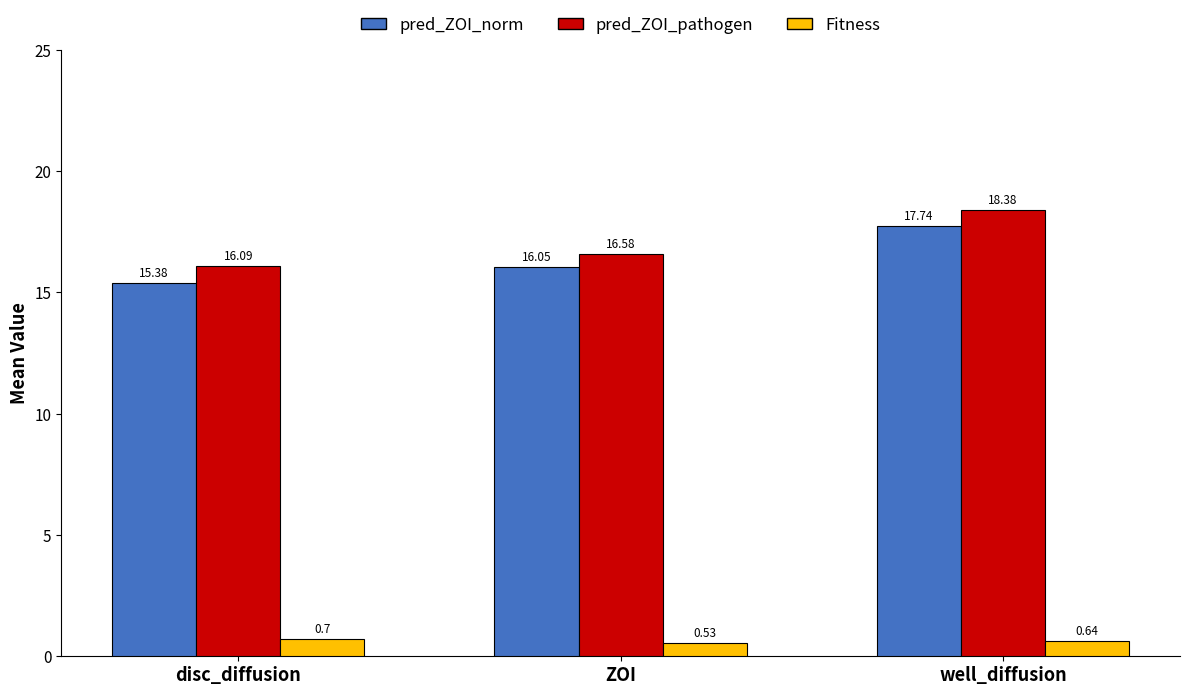

Where does the pred_ZOI_norm series first go above 16?

ZOI